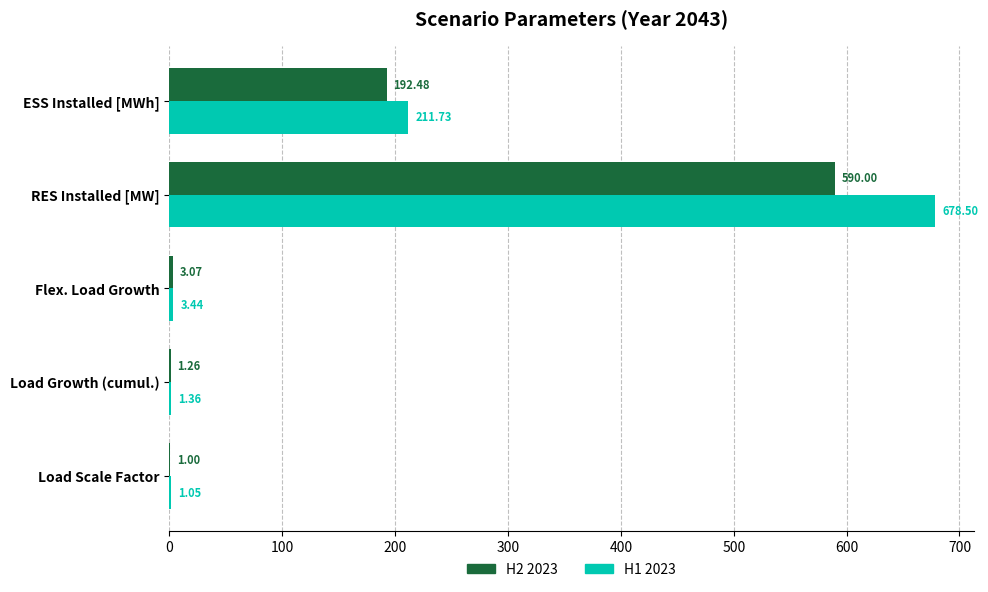

Which series has the largest total across all categories?

H1 2023